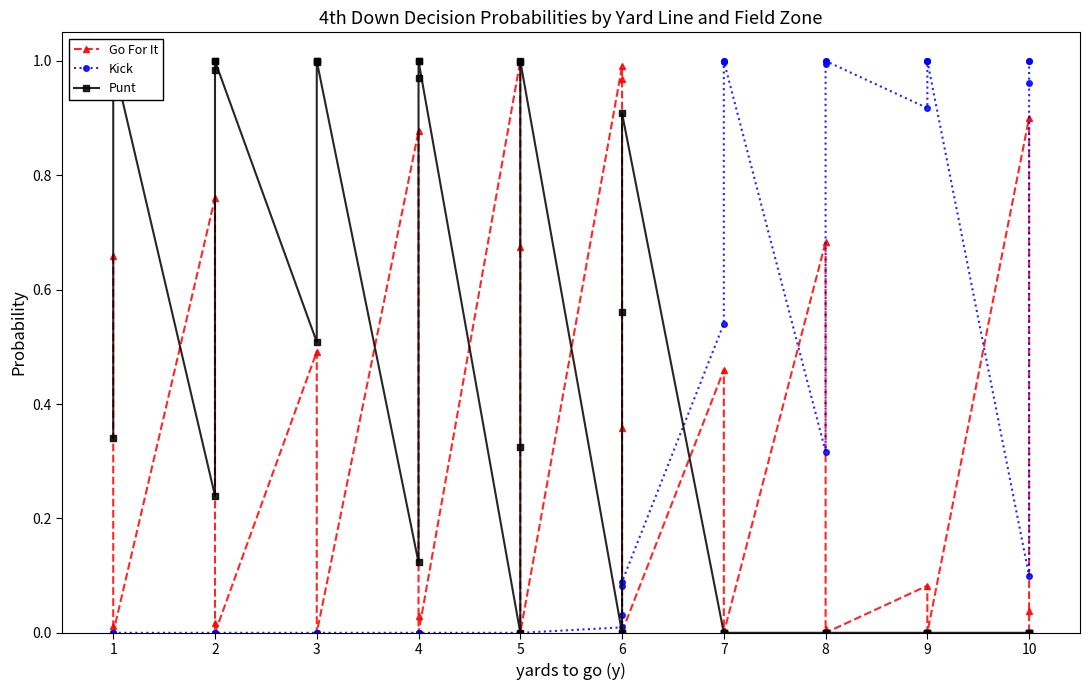

Reading left to right, extract all data points from this chart.

Go For It: 0.7	0.0	0.0	0.0	0.8	0.0	0.0	0.0	0.5	0.0	0.0	0.0	0.9	0.0	0.0	0.0	1.0	0.7	0.0	0.0	1.0	1.0	0.4	0.0	0.5	0.0	0.0	0.0	0.7	0.0	0.0	0.0	0.1	0.0	0.0	0.0	0.9	0.0	0.0	0.0
Kick: 0.0	0.0	0.0	0.0	0.0	0.0	0.0	0.0	0.0	0.0	0.0	0.0	0.0	0.0	0.0	0.0	0.0	0.0	0.0	0.0	0.0	0.0	0.1	0.1	0.5	1.0	1.0	1.0	0.3	1.0	1.0	1.0	0.9	1.0	1.0	1.0	0.1	1.0	1.0	1.0
Punt: 0.3	1.0	1.0	1.0	0.2	1.0	1.0	1.0	0.5	1.0	1.0	1.0	0.1	1.0	1.0	1.0	0.0	0.3	1.0	1.0	0.0	0.0	0.6	0.9	0.0	0.0	0.0	0.0	0.0	0.0	0.0	0.0	0.0	0.0	0.0	0.0	0.0	0.0	0.0	0.0